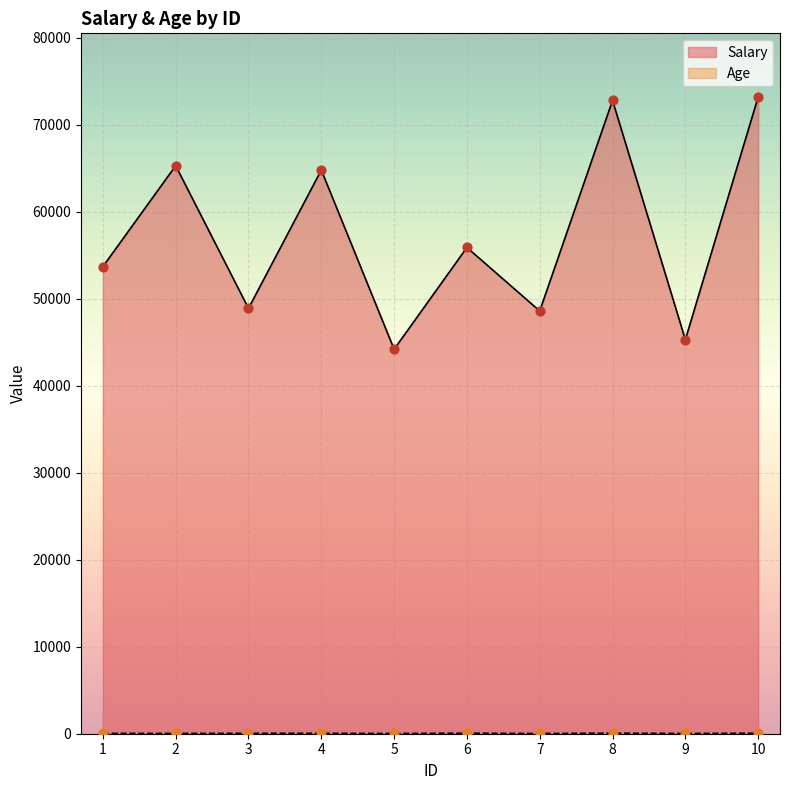

Which series has the largest total across all categories?

Salary